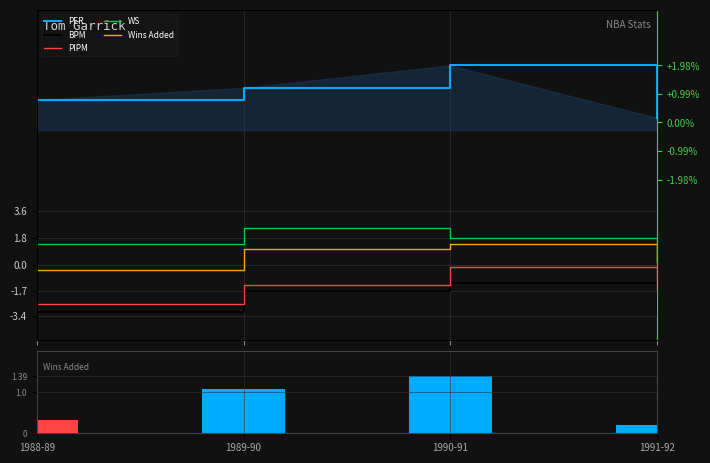

What is the label of the 1st bar from the right?

1991-92